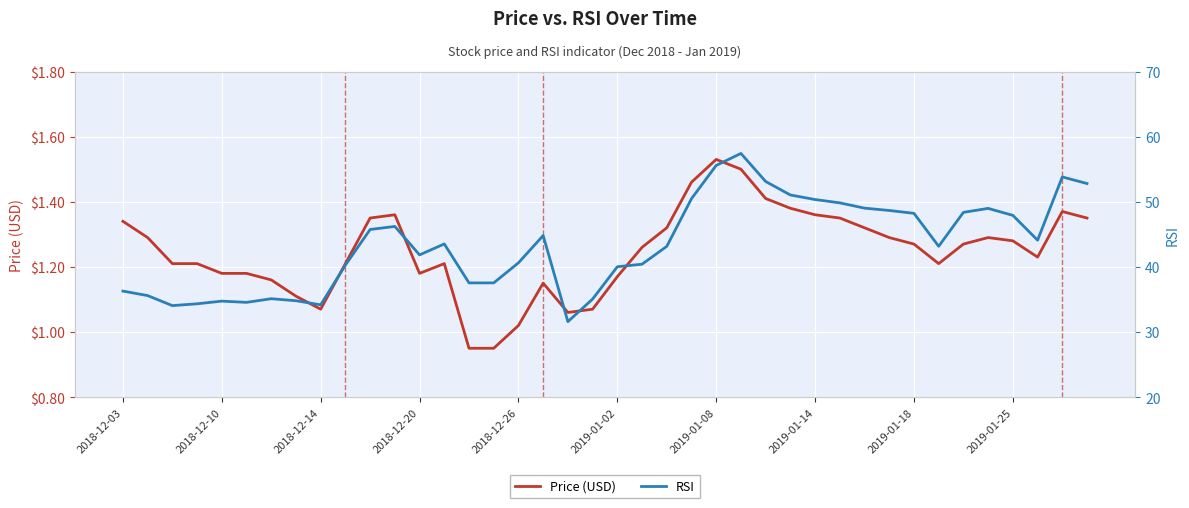

List the series in order of their overall mean, lowest first.

Price, RSI